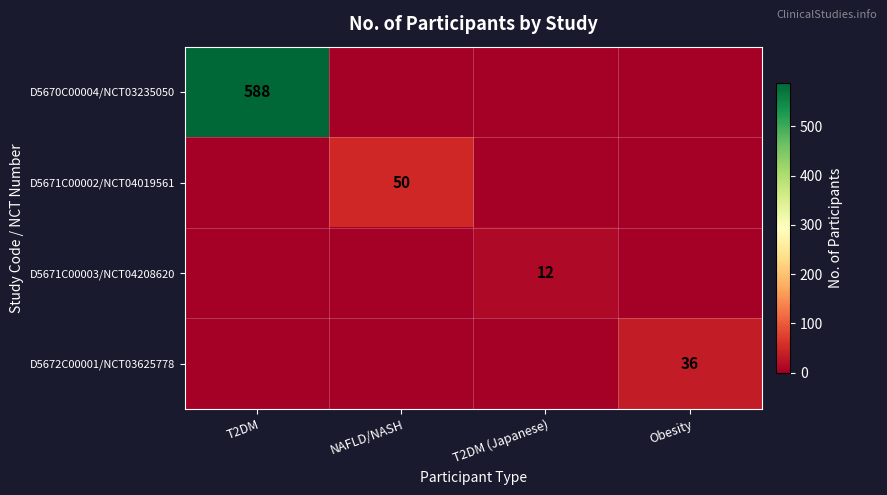

At which category does the chart reach its peak across all series?

T2DM